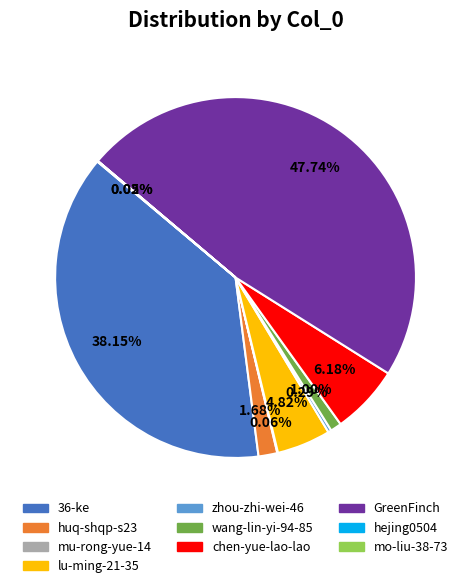

Between wang-lin-yi-94-85 and huq-shqp-s23, which is larger?

huq-shqp-s23